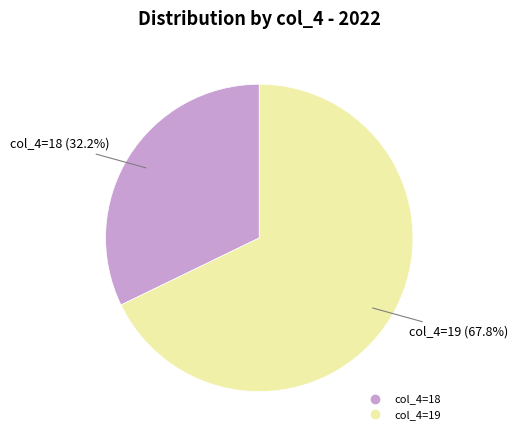

Does any single category account for the majority?

Yes